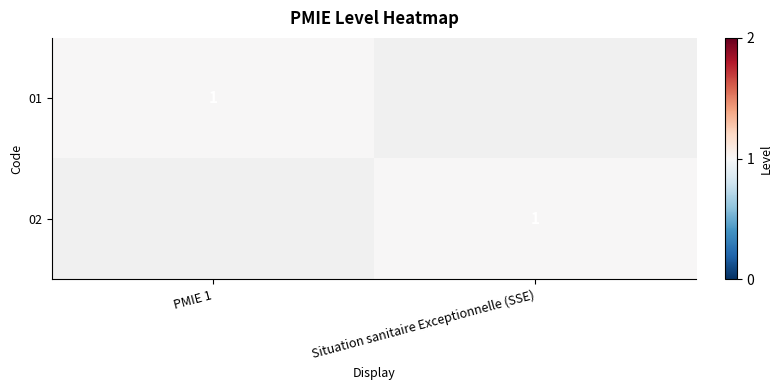

Is it true that 01 equals 2 at PMIE 1?

False